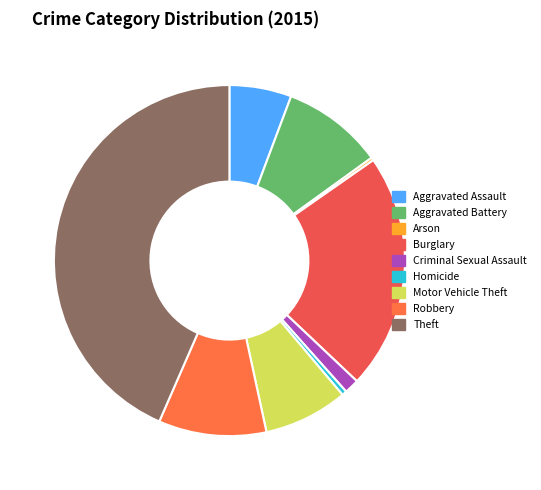

To the nearest percent, what is the average slice percentage?

11%